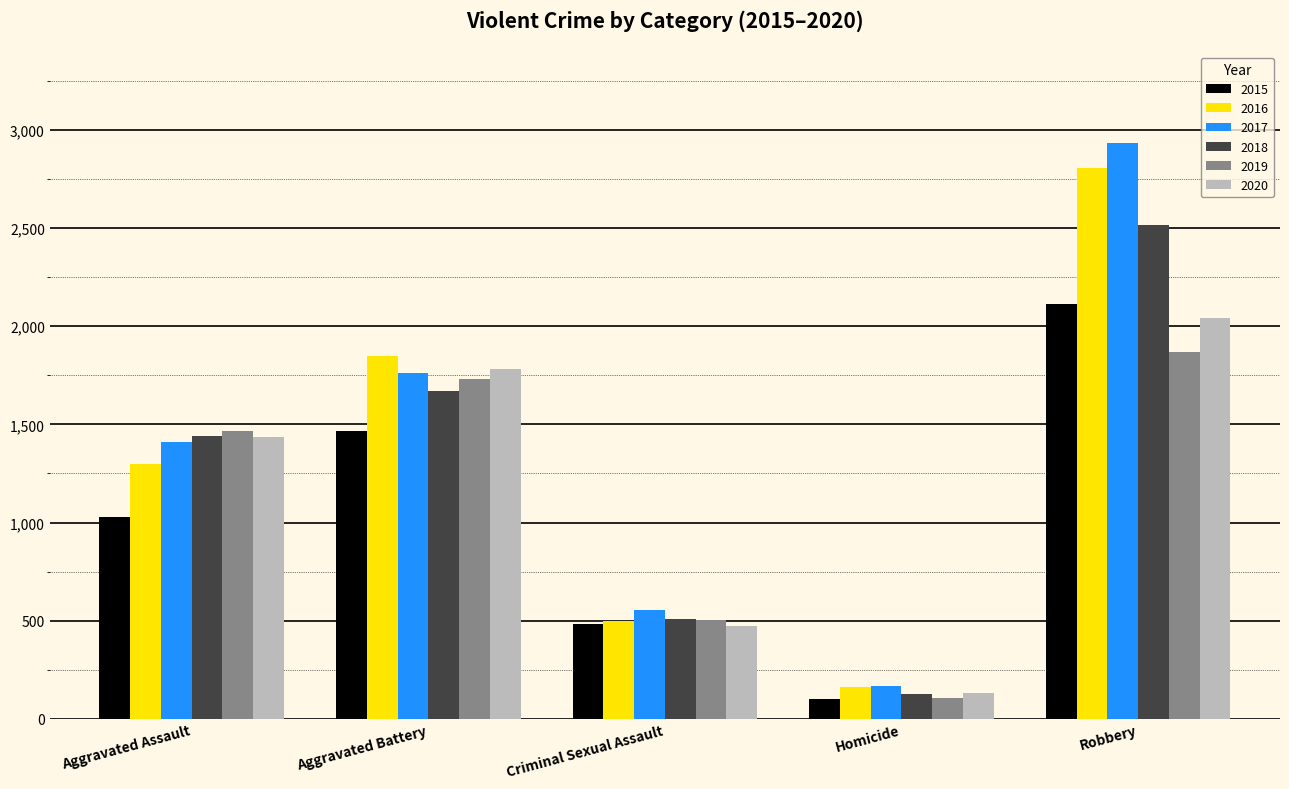

What is the difference between the second highest and minimum values in the 2018 series?

1540